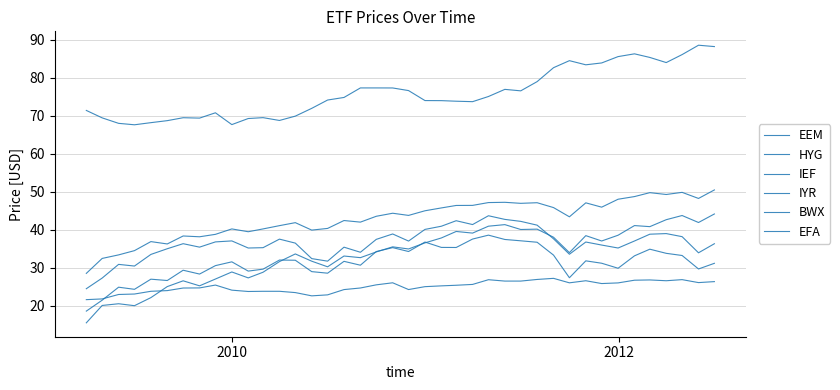

How many lines are shown in the chart?

6